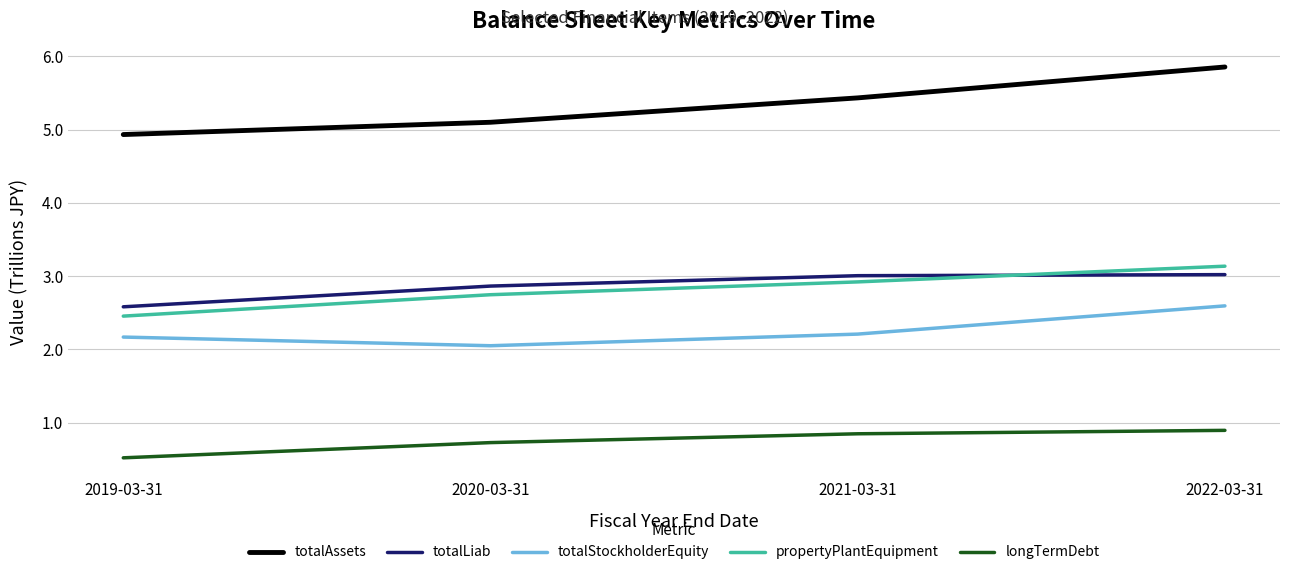

Is this an area chart (filled region under the line)?

No